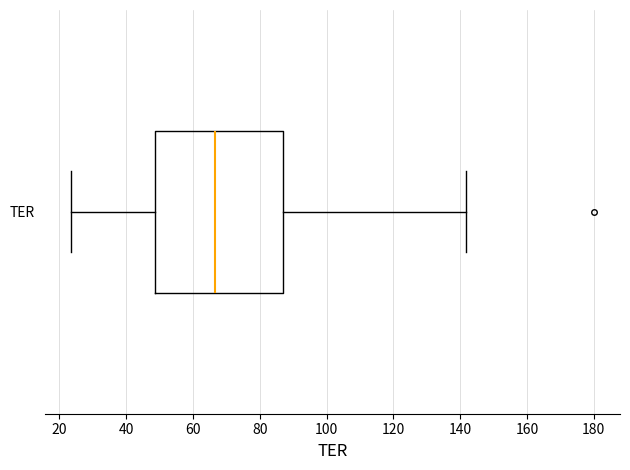

Where is the left edge of the box for TER on the x-axis? The values are not printed on the chart, so give them approximately, as read against the axis.

48